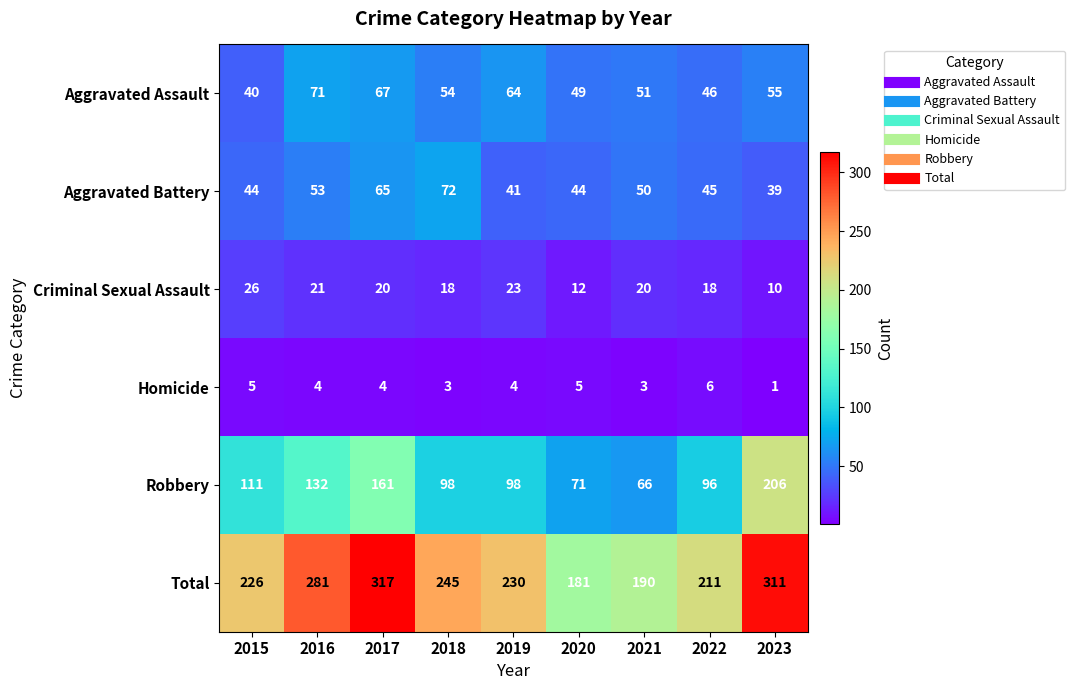

What is the maximum value shown in the chart?

317